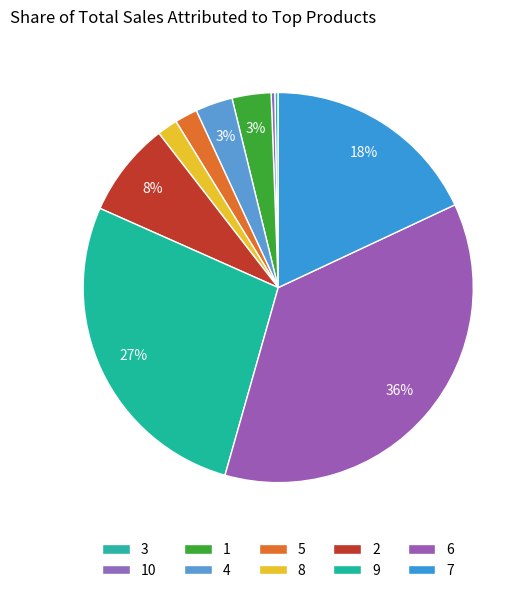

How many slices are in this pie chart?

10